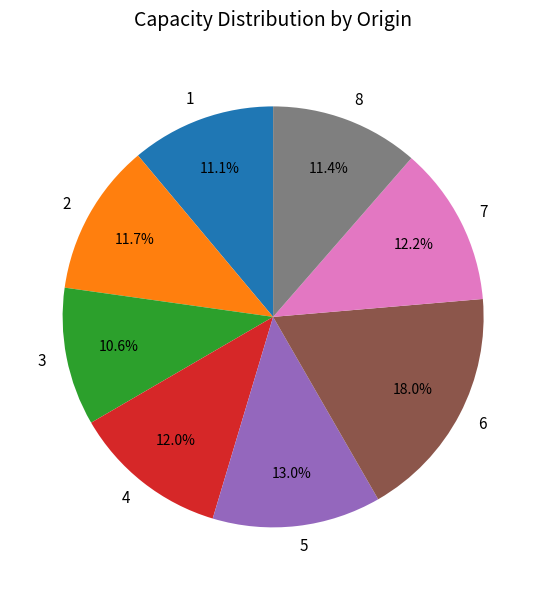

Between 4 and 3, which is larger?

4